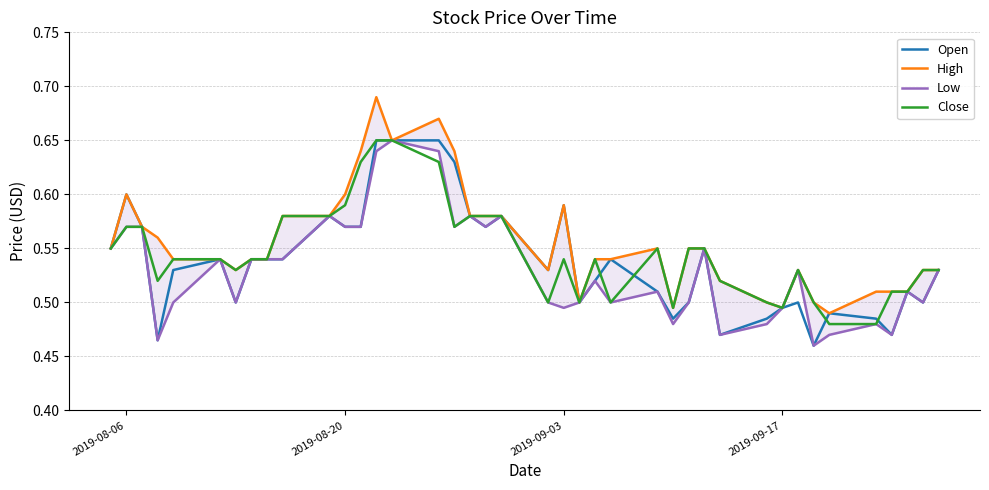

Does the chart display data point markers on the line(s)?

No